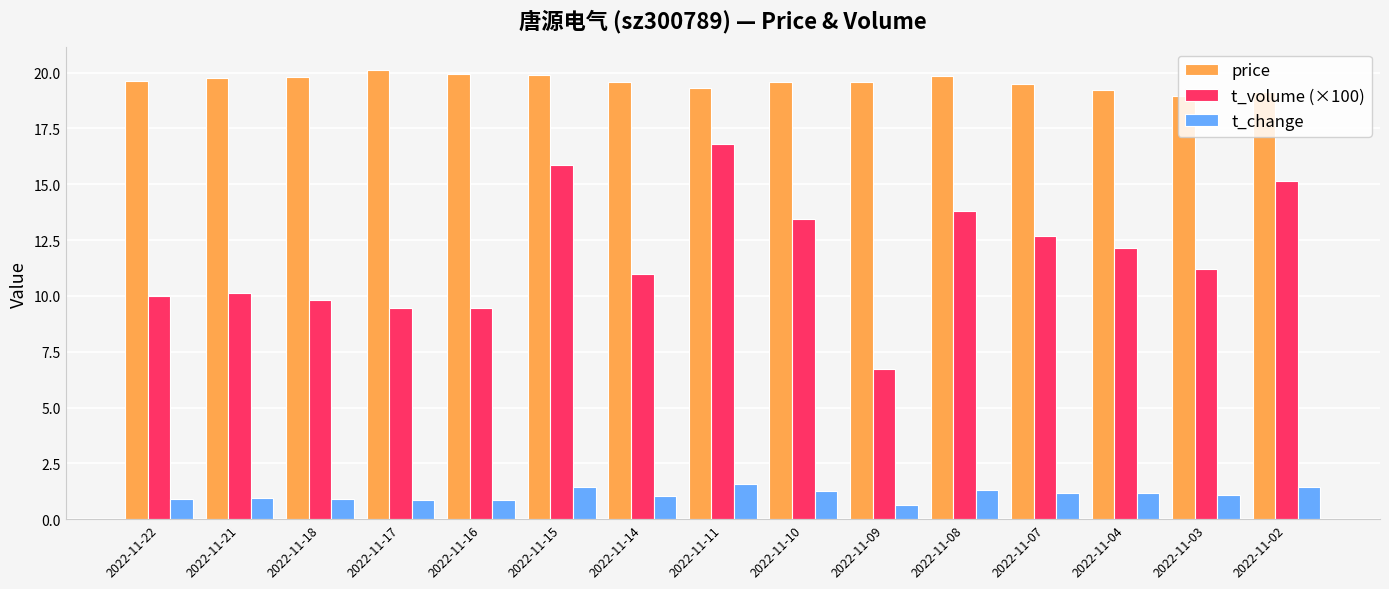

What is the sum of the t_volume (×100) values at 2022-11-08 and 2022-11-16?

23.3